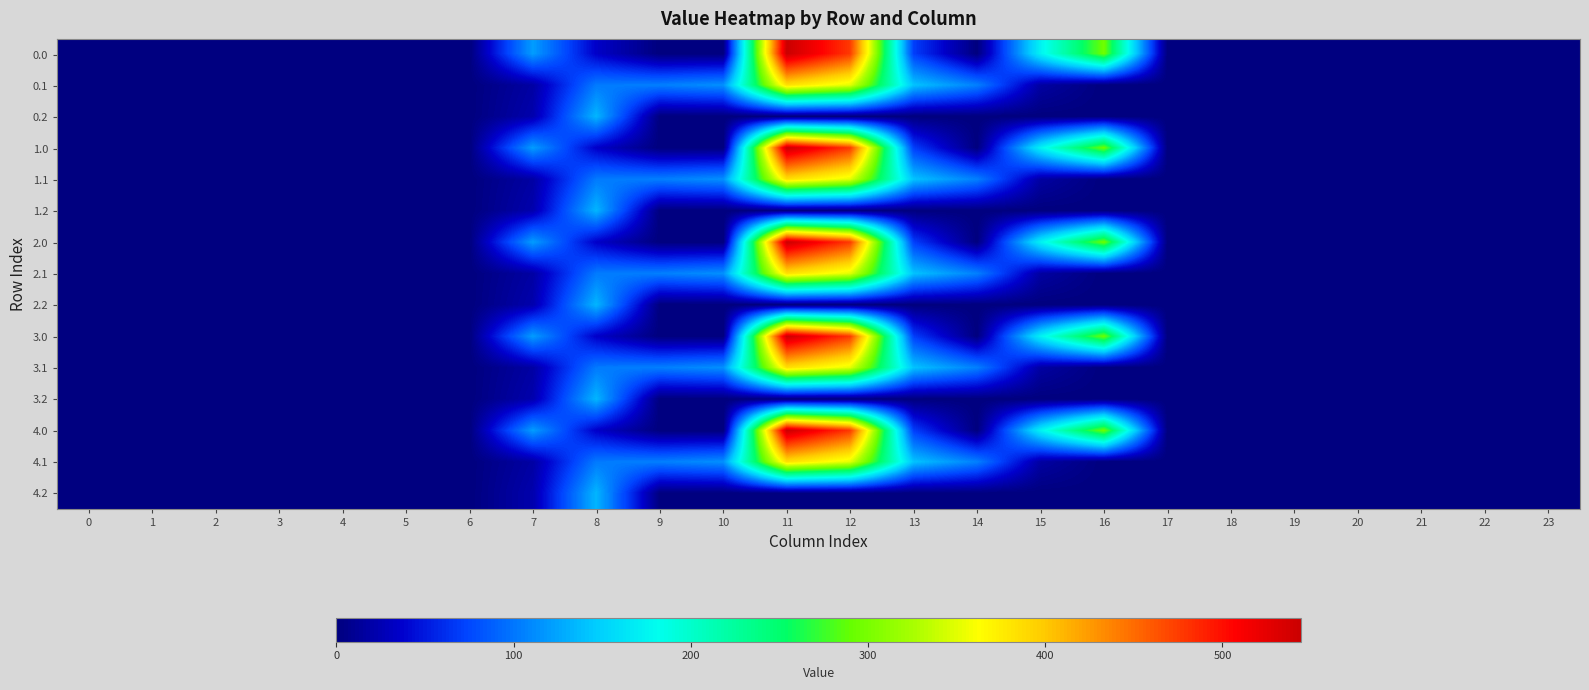

List the series in order of their peak value, lowest first.

0.2, 1.2, 2.2, 3.2, 4.2, 0.1, 1.1, 2.1, 3.1, 4.1, 0.0, 1.0, 2.0, 3.0, 4.0